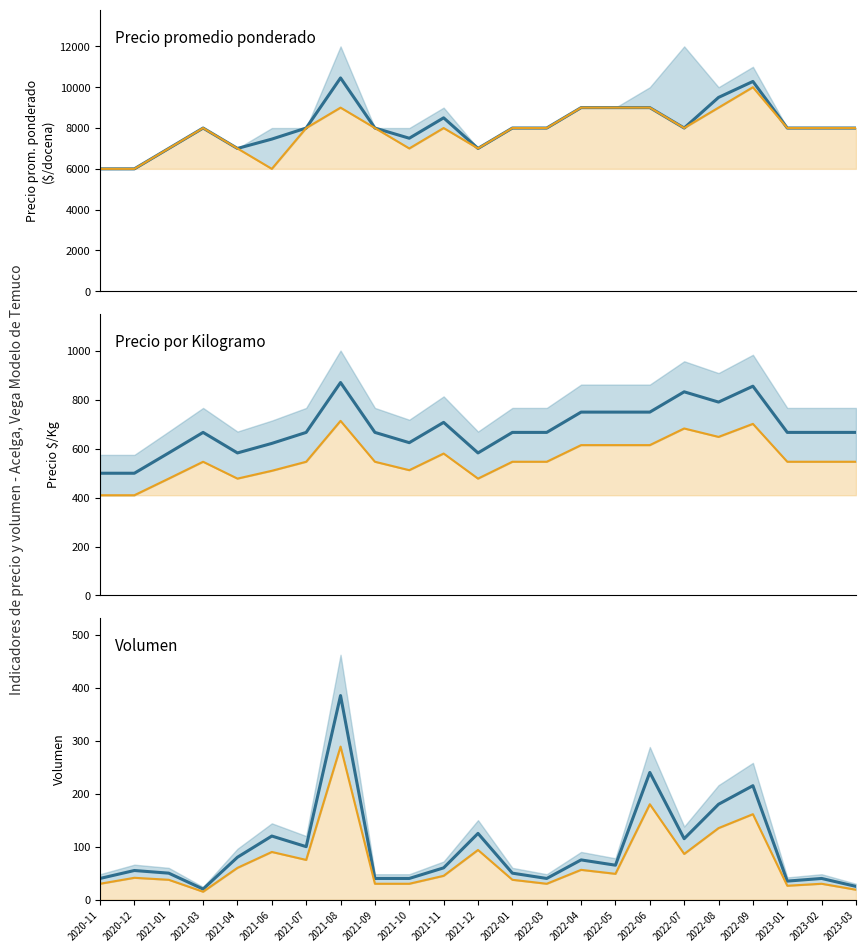

At which label does Precio promedio ponderado first exceed 8000?

2021-08